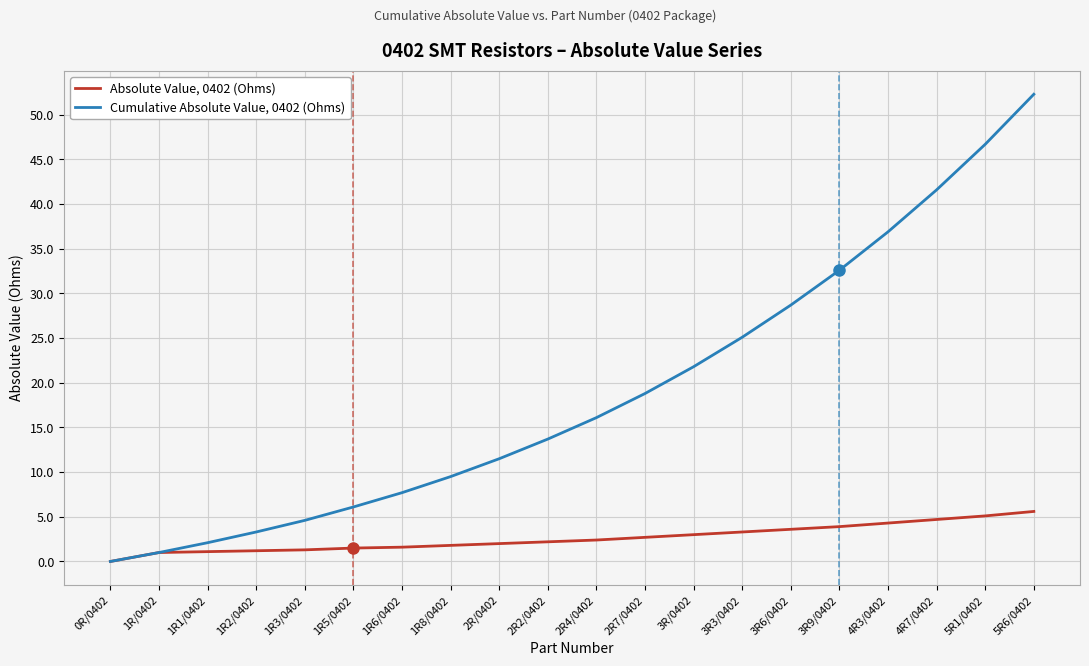

What is the sum of the Cumulative Absolute Value, 0402 (Ohms) values at 5R1/0402 and 5R6/0402?

99.0